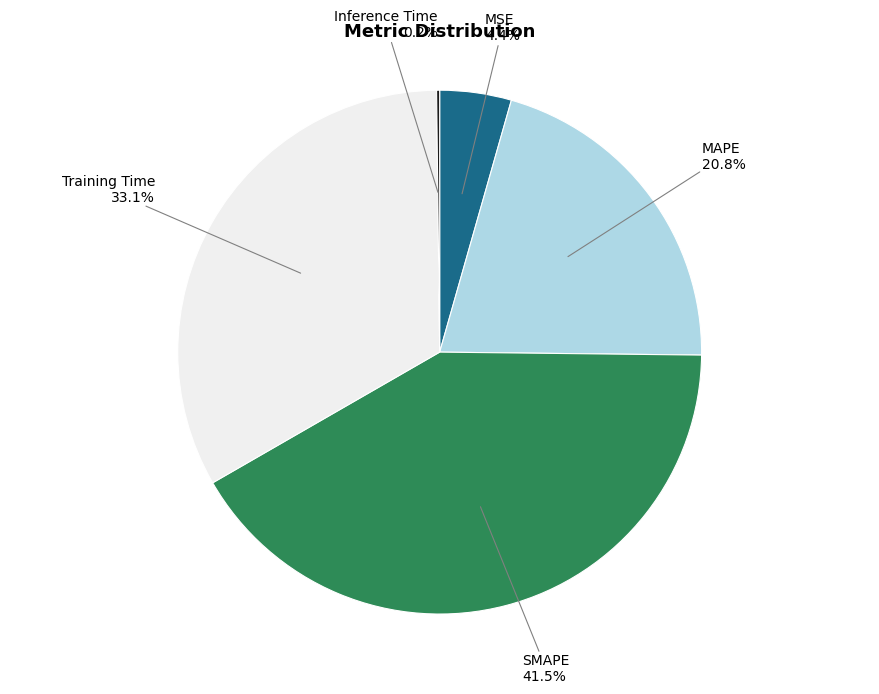

Which category has the biggest portion of the pie?

SMAPE